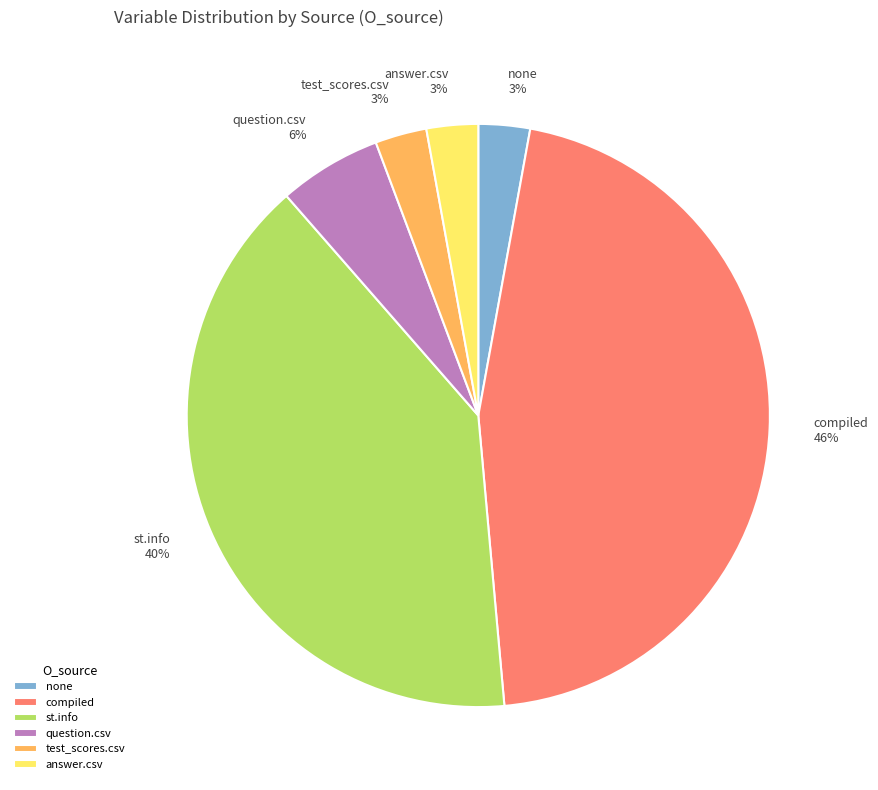

Count the number of slices in the pie.

6